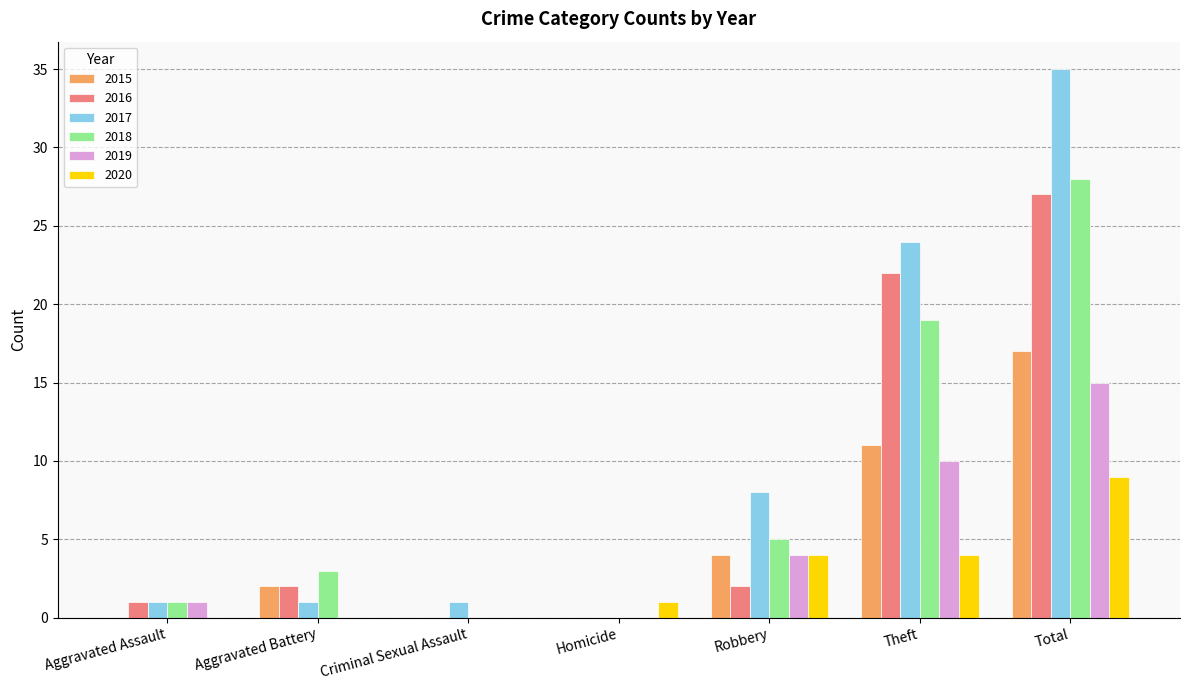

Reading left to right, what are all the values shown in this chart?

2015: 0	2	0	0	4	11	17
2016: 1	2	0	0	2	22	27
2017: 1	1	1	0	8	24	35
2018: 1	3	0	0	5	19	28
2019: 1	0	0	0	4	10	15
2020: 0	0	0	1	4	4	9